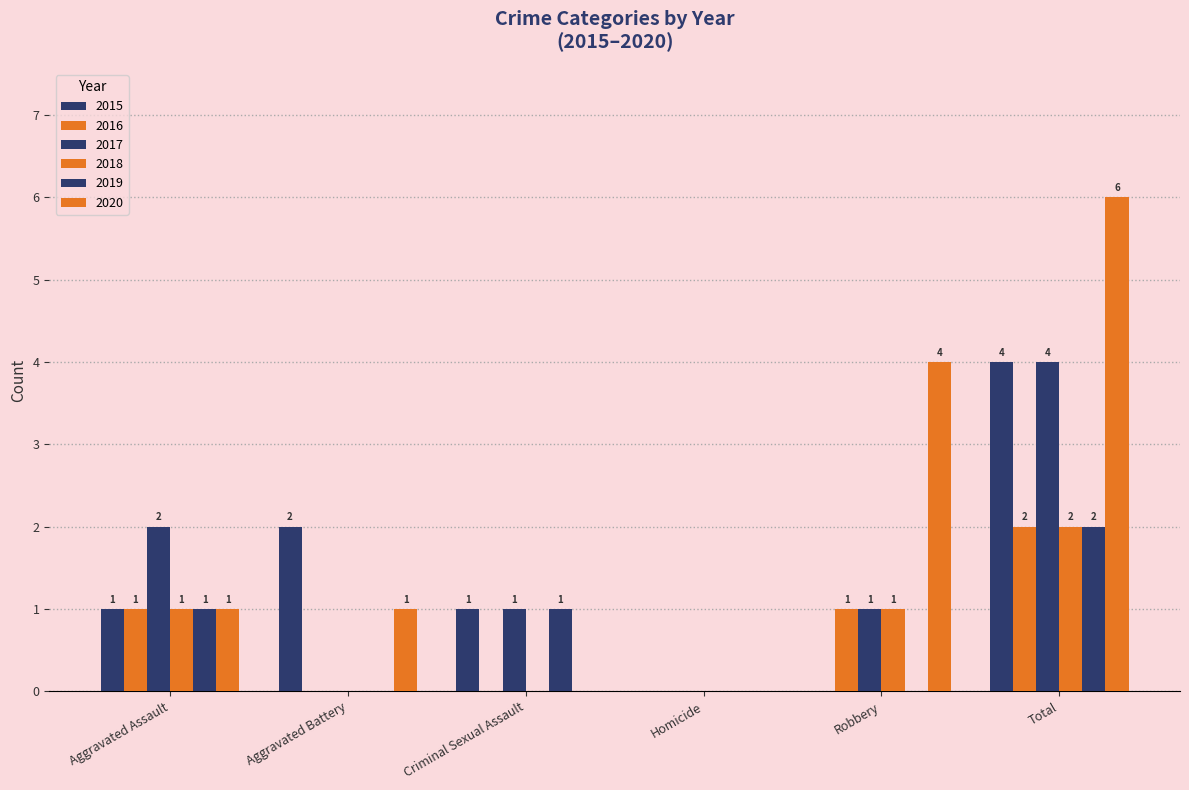

At which label does 2015 first exceed 1?

Aggravated Battery